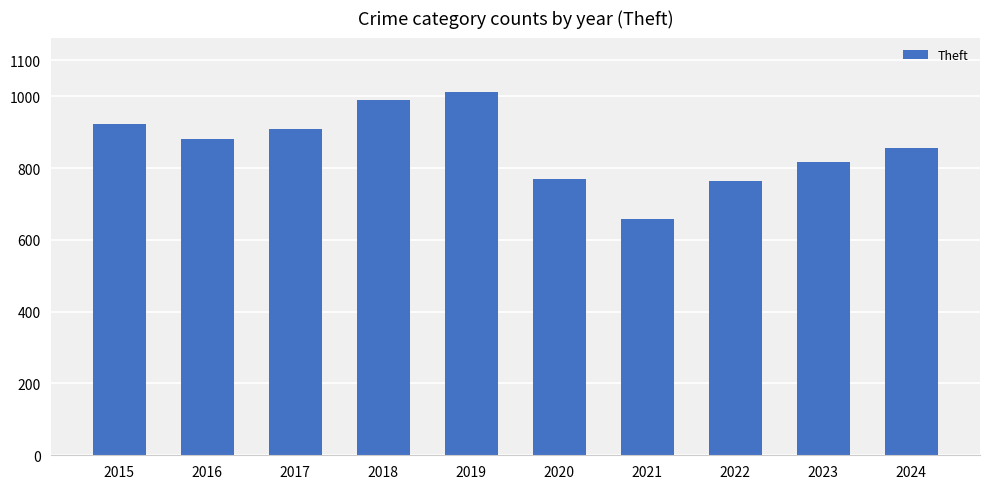

What is the sum of the values at 2018 and 2017?

1901